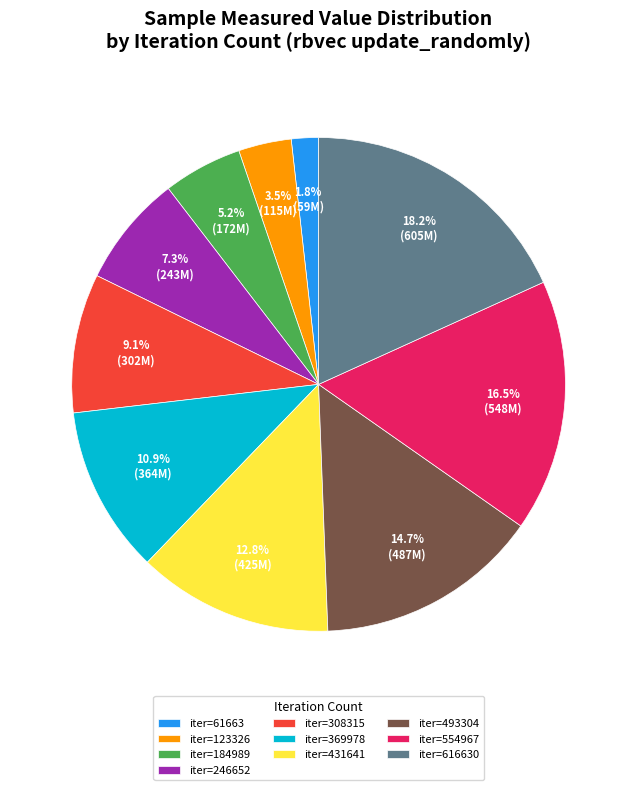

What is the total percentage of iter=554967 and iter=123326?

20.0%